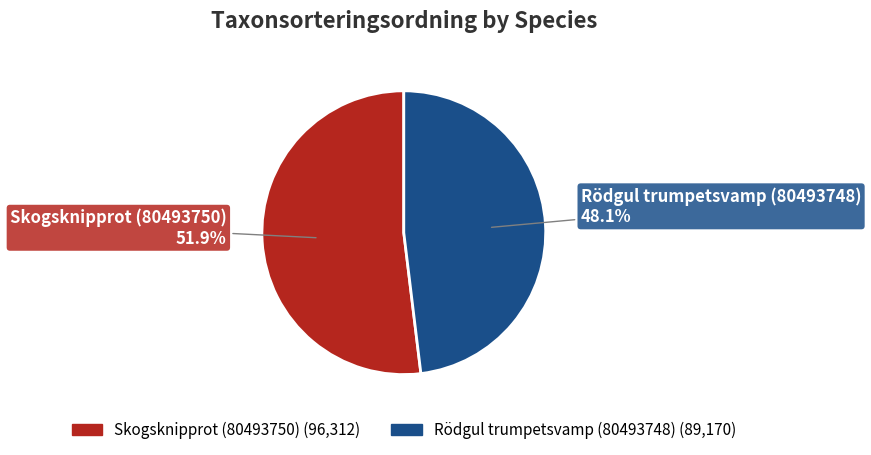

Which slice is the smallest?

Rödgul trumpetsvamp (80493748)